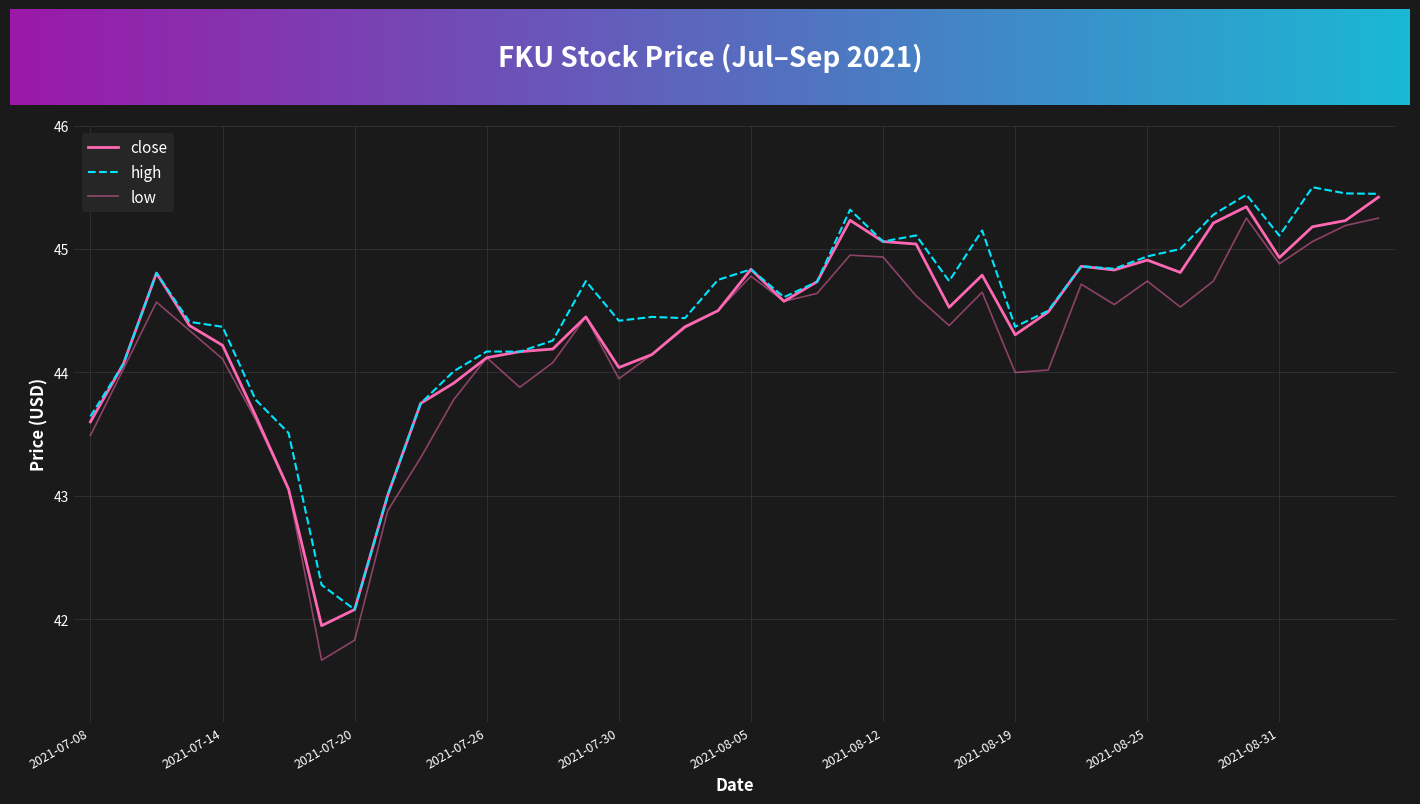

At which category does the chart reach its peak across all series?

2021-09-01